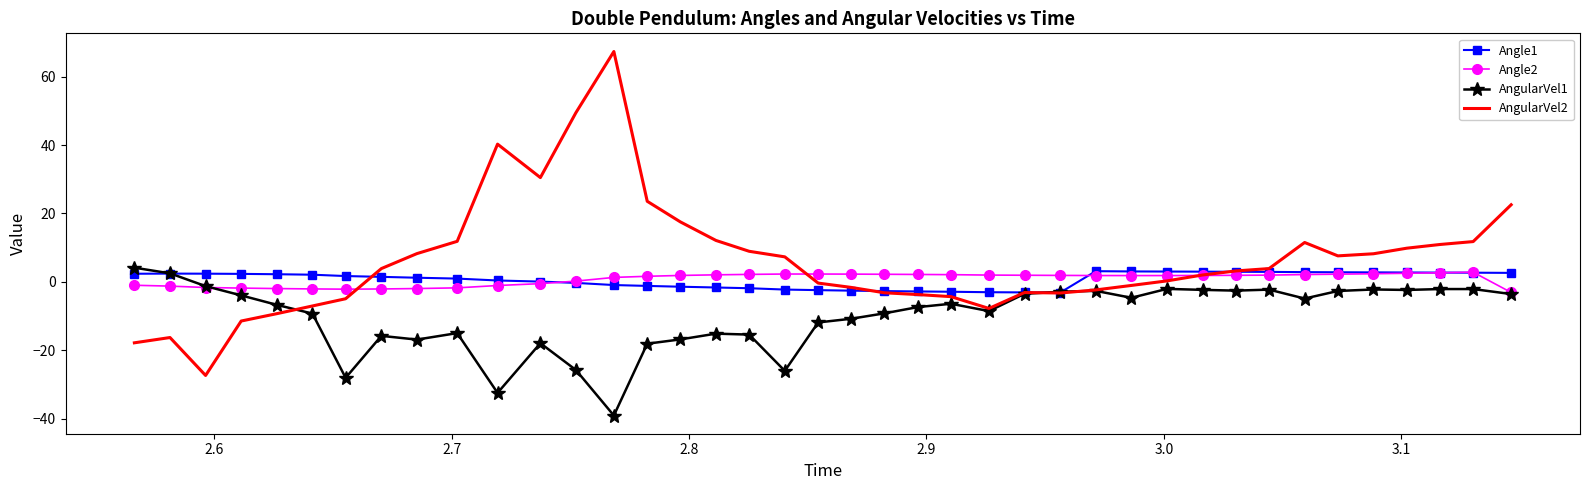

What is the maximum value for AngularVel1?

4.1